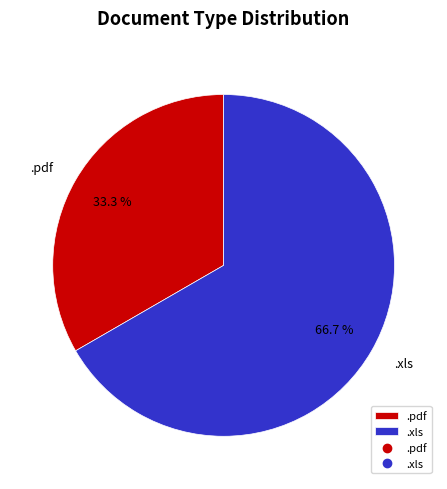

Approximately how many times larger is the value at .xls compared to .pdf?

2.0